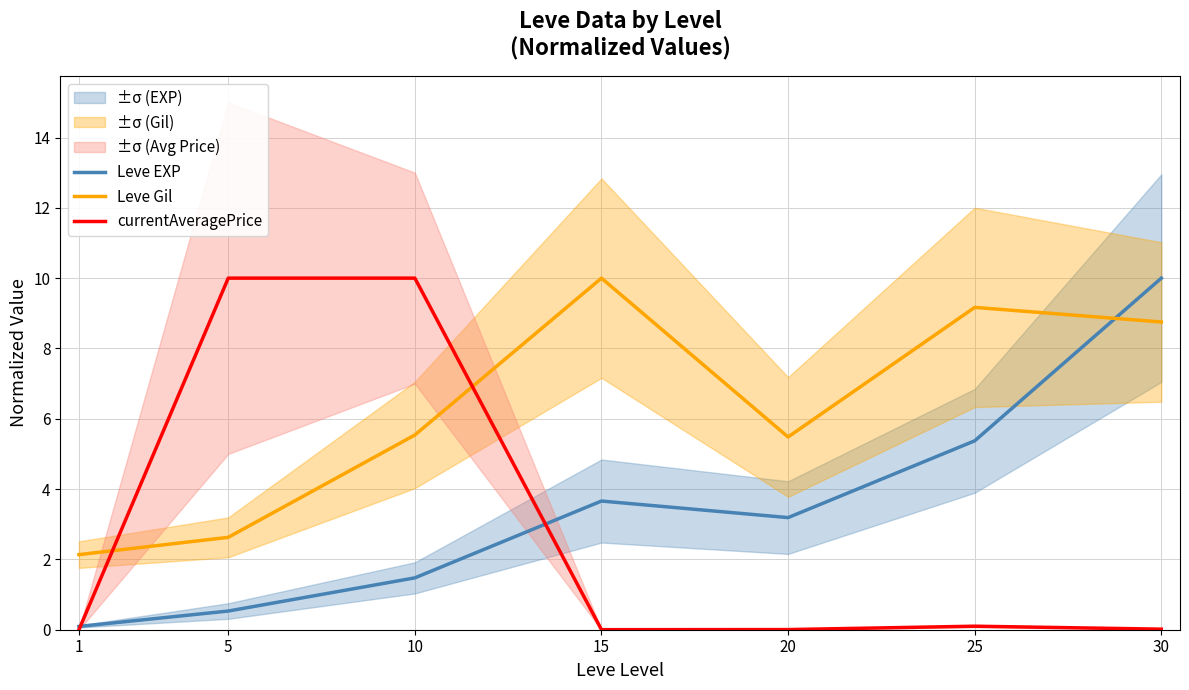

The Leve EXP series shows 2.4 at 10. True or false?

False